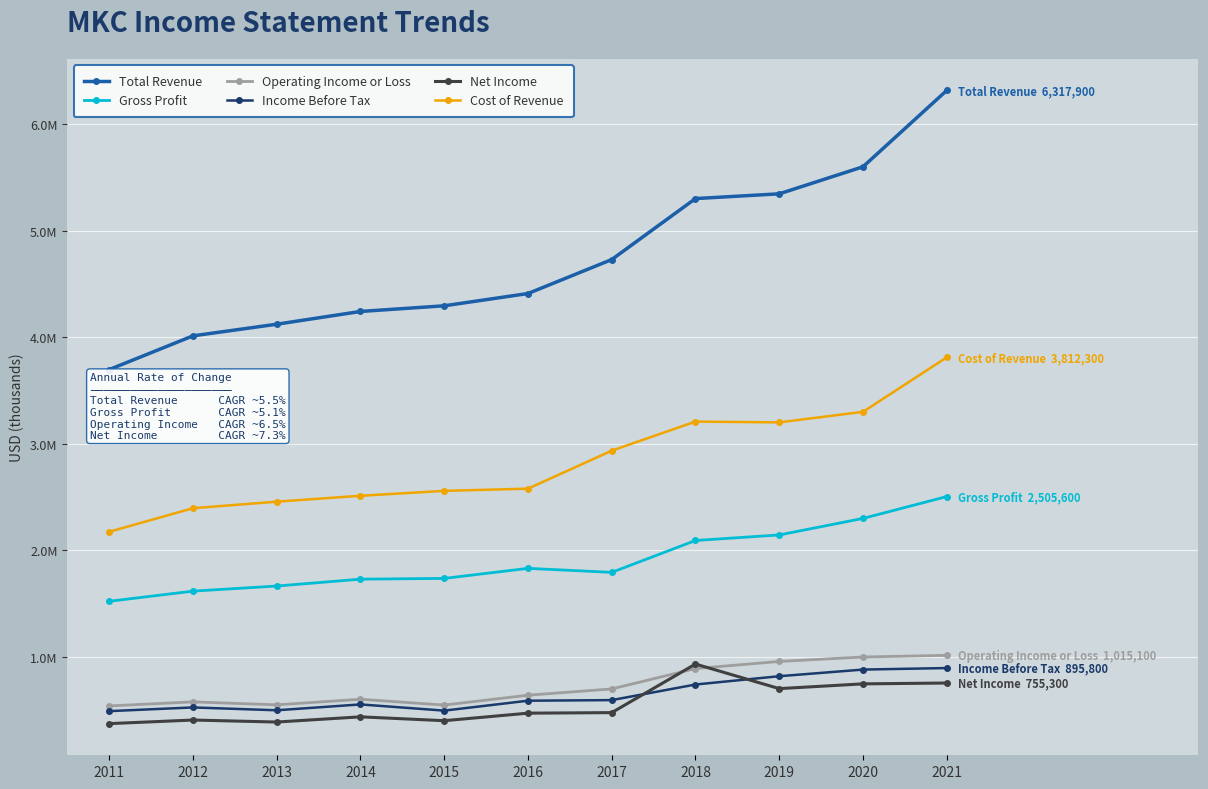

Does the chart have visible grid lines?

Yes